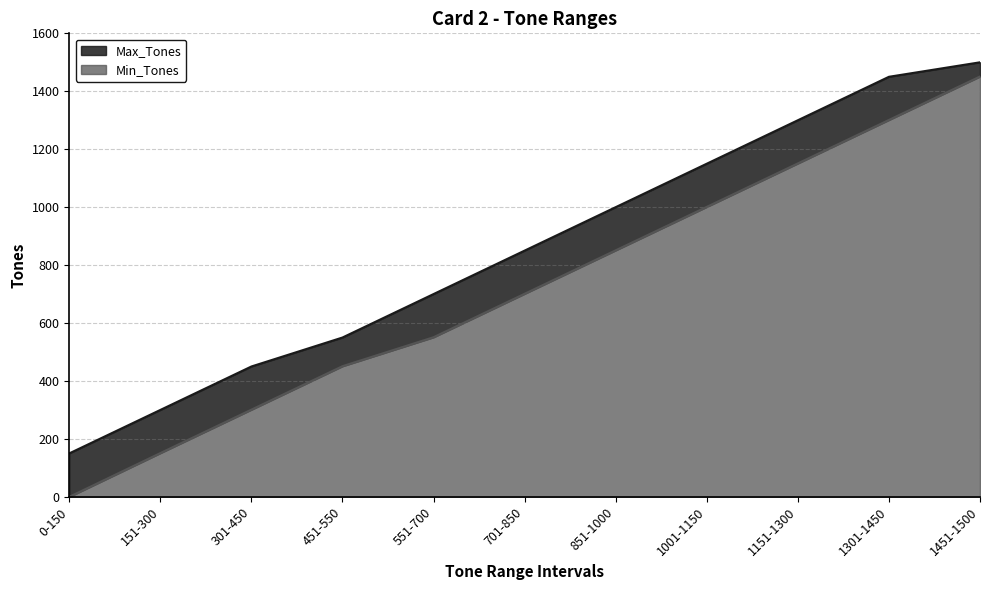

The Max_Tones series shows 300 at 151-300. True or false?

True